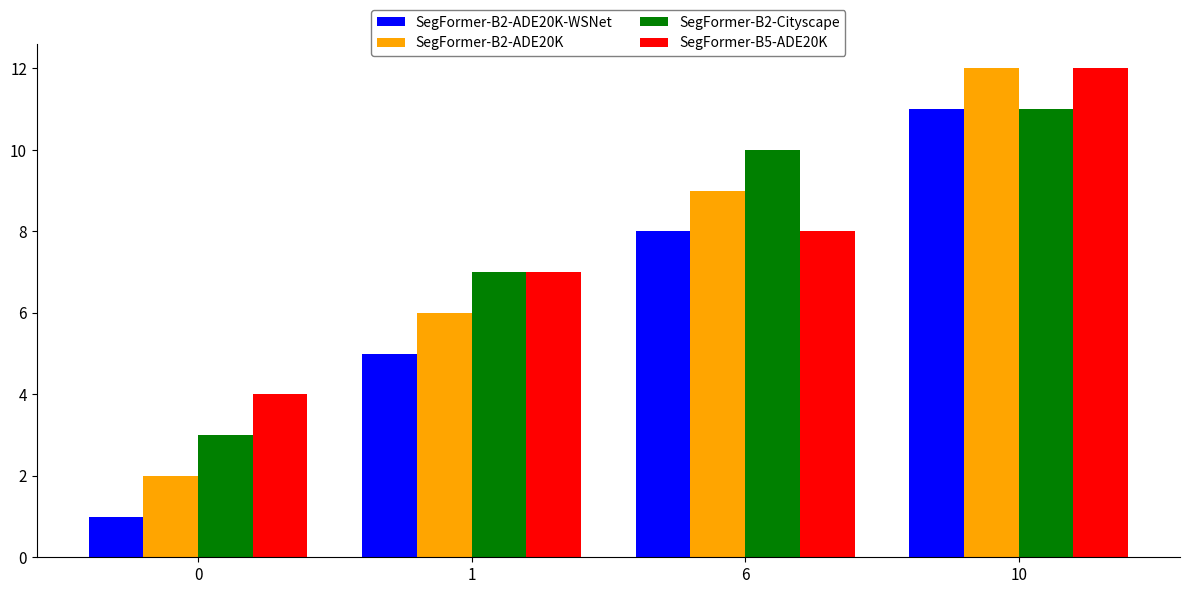

What are all the series names shown in the legend?

SegFormer-B2-ADE20K-WSNet, SegFormer-B2-ADE20K, SegFormer-B2-Cityscape, SegFormer-B5-ADE20K